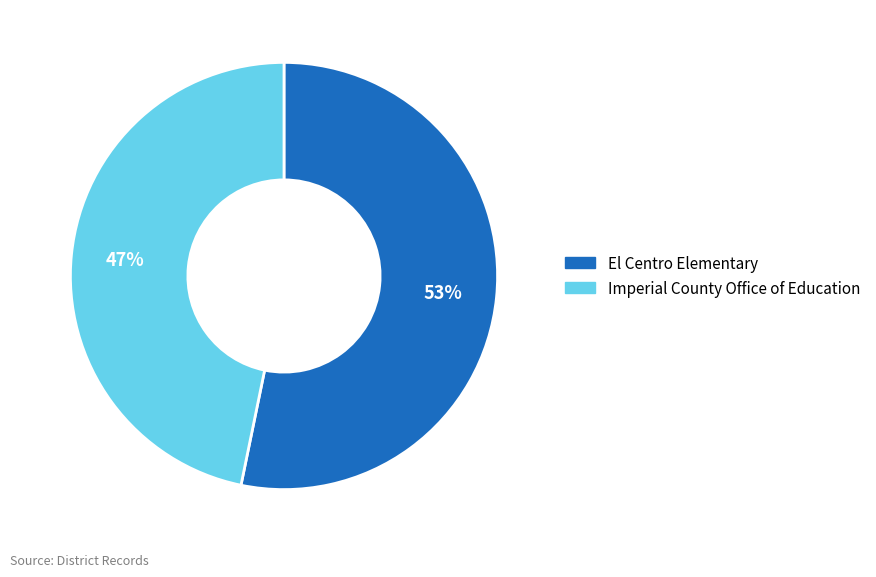

How many slices are in this pie chart?

2